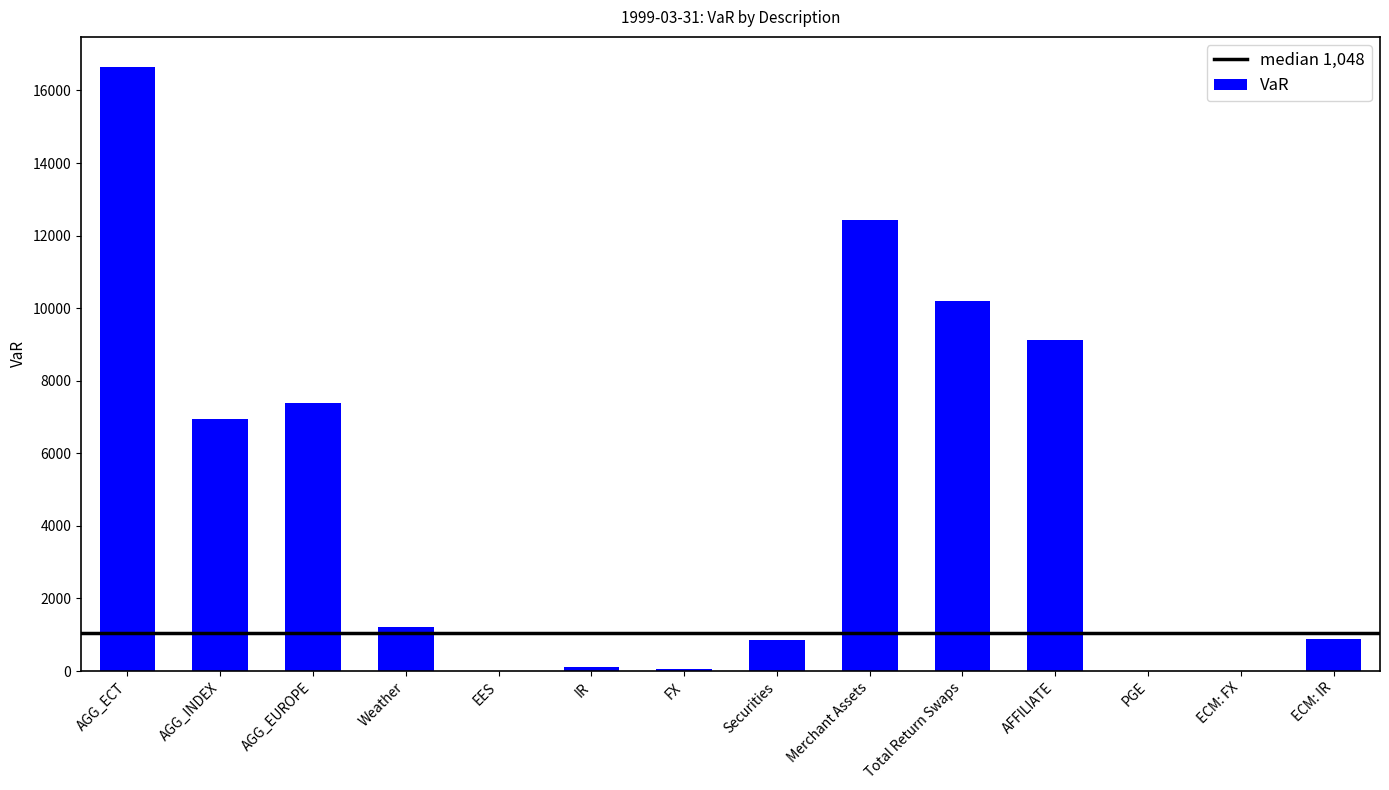

What is the approximate value at AGG_INDEX?

6935.8